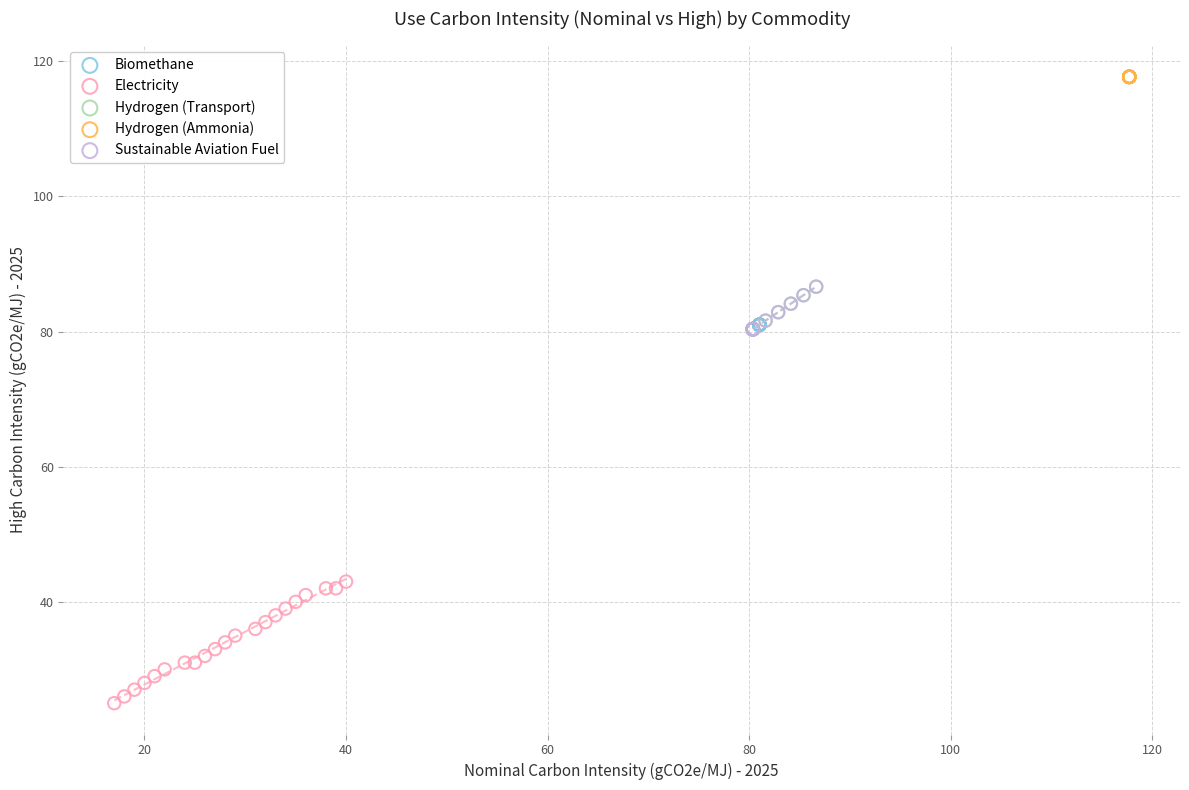

Which series contains the highest Y value?

Hydrogen (Ammonia)